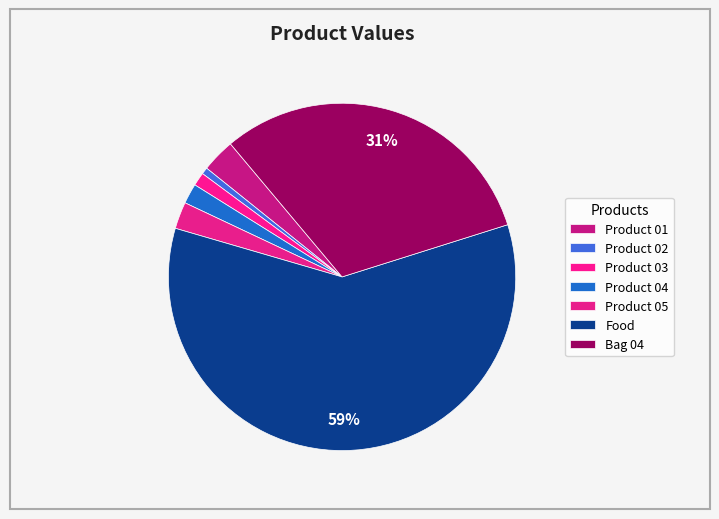

Rank the categories by value from lowest to highest.

Product 02, Product 03, Product 04, Product 05, Product 01, Bag 04, Food